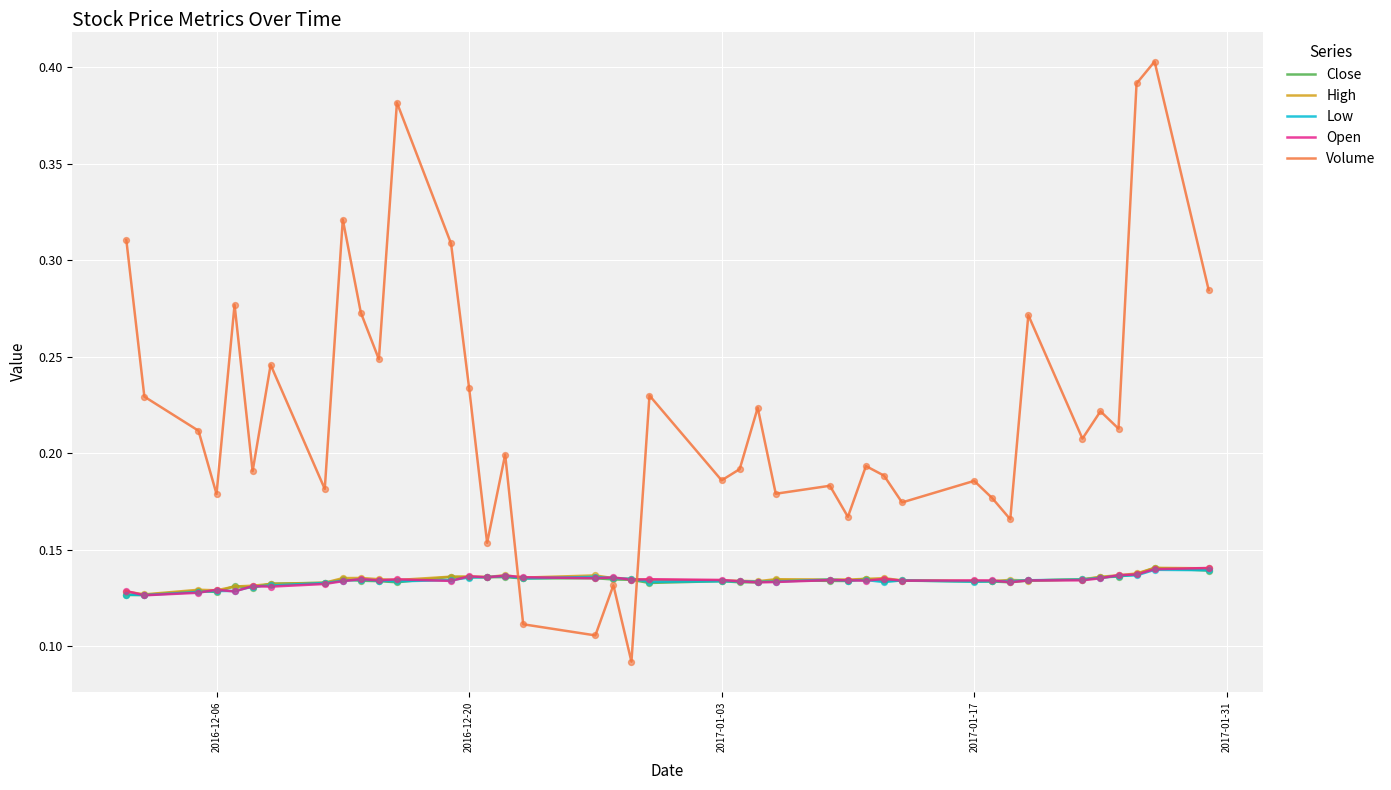

Which series has the largest range (max minus min)?

Volume